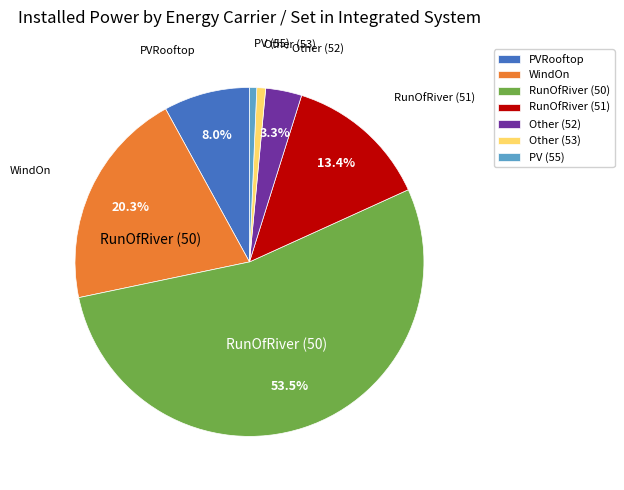

How much of the chart is everything except RunOfRiver (50)?

46.5%